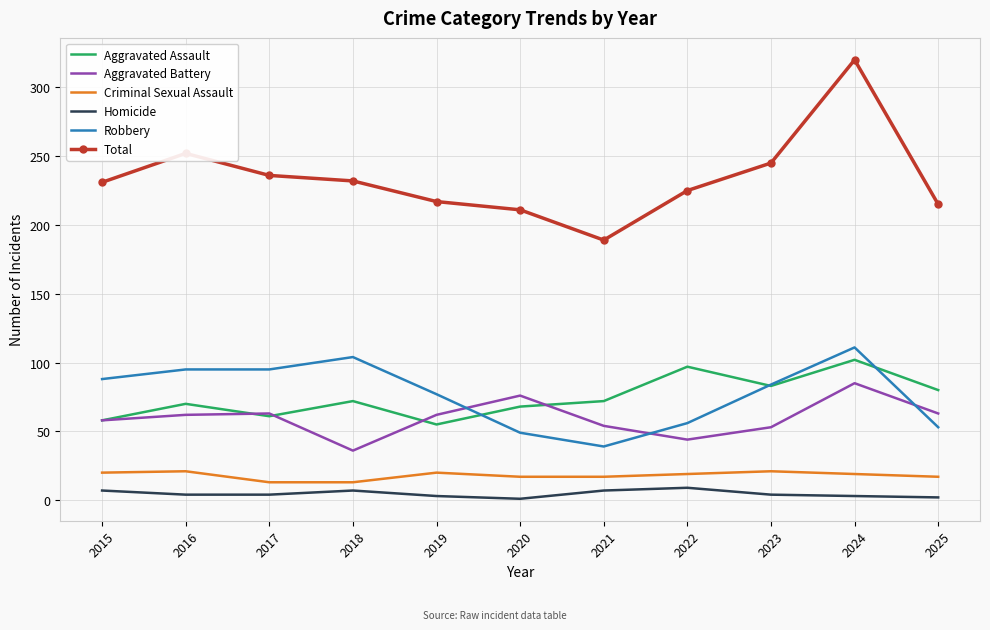

The Robbery series shows 56 at 2022. True or false?

True